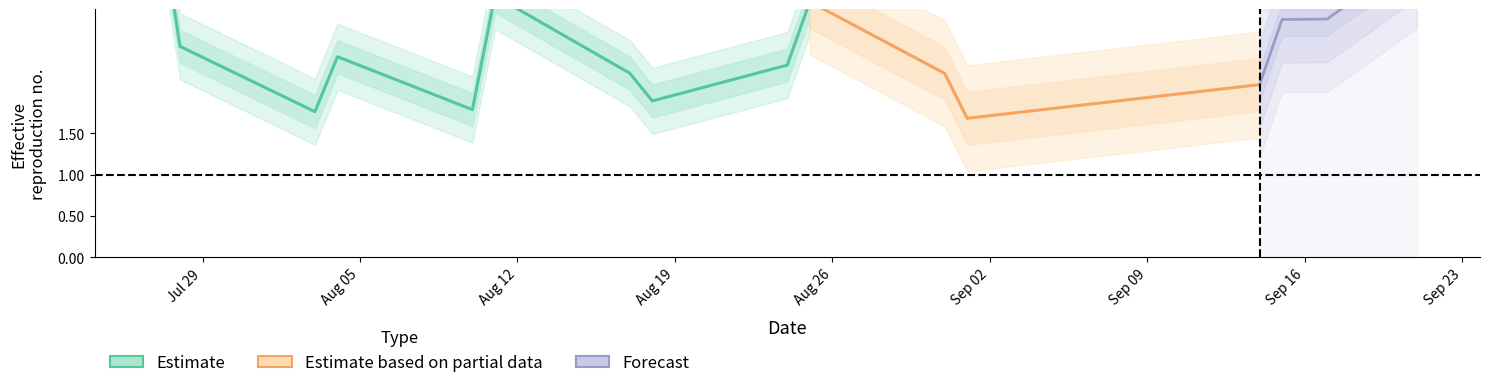

At which category is the sum across all series the highest?

17